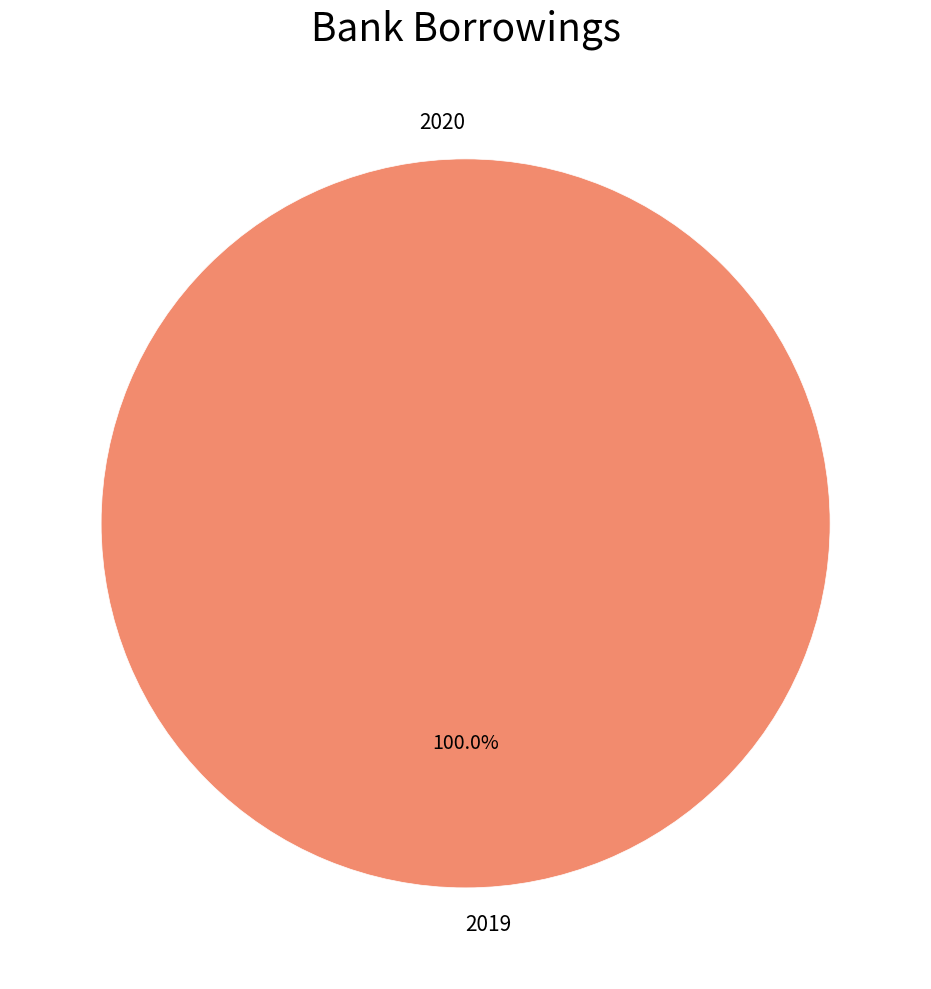

To the nearest percent, what is the combined percentage of 2019 and 2020?

100%